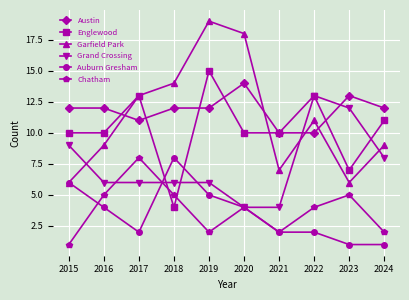

What is the difference between the second highest and second lowest values in the Auburn Gresham series?

5